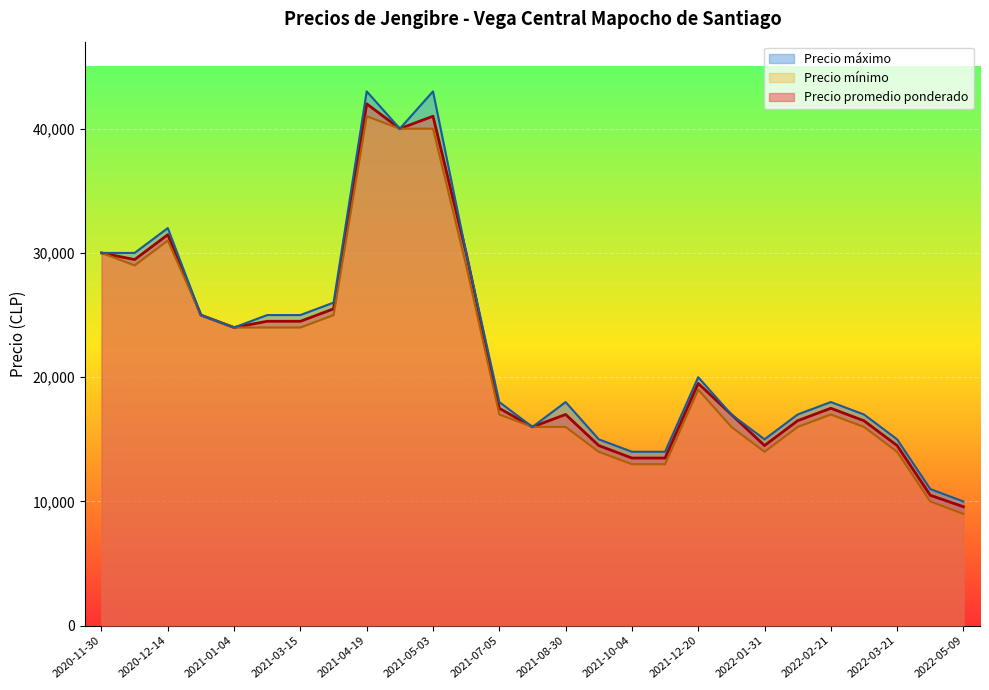

How many data points in Precio mínimo are less than 17000?

14